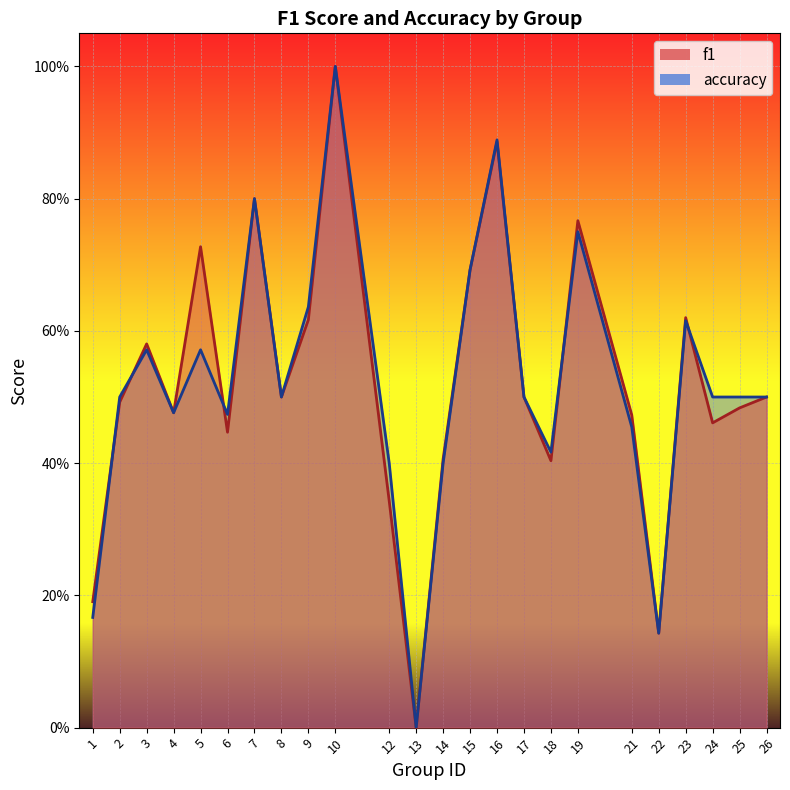

Which series ends up on top after the final intersection of f1 and accuracy?

accuracy